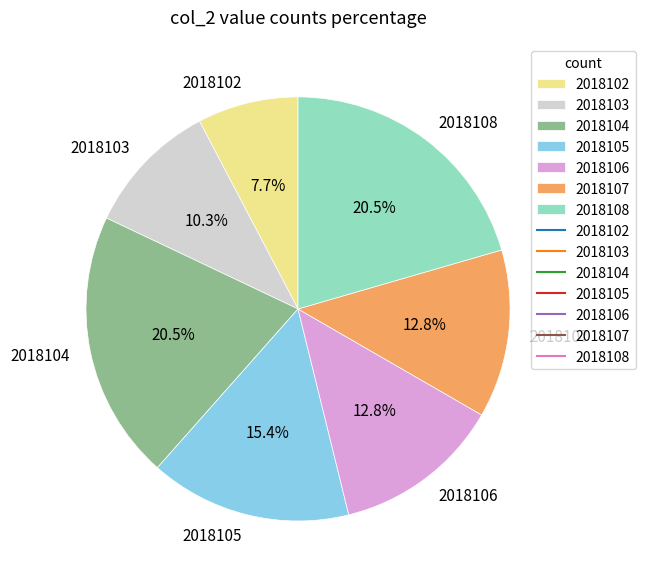

The 2018105 slice represents 15% of the pie. True or false?

True